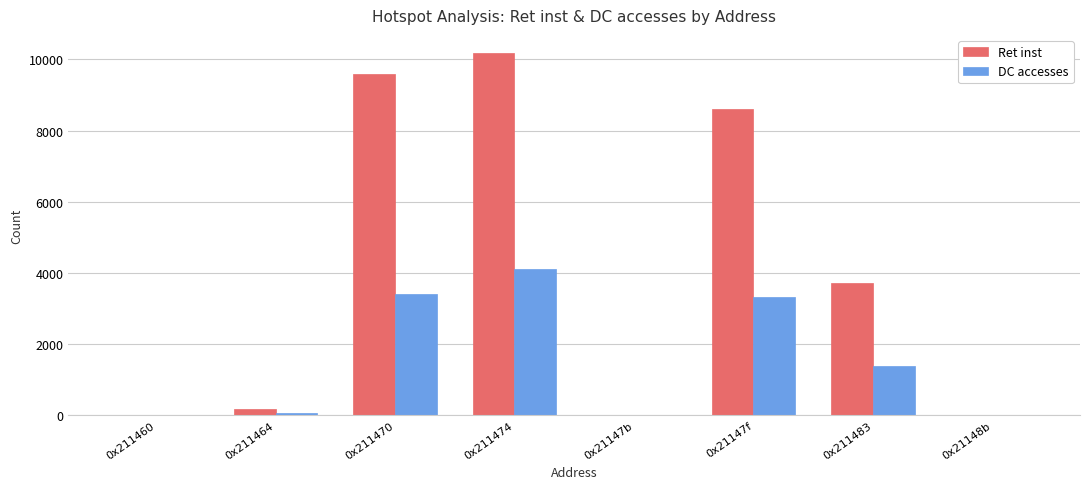

Between 0x211464 and 0x21147f, which series saw the biggest shift?

Ret inst